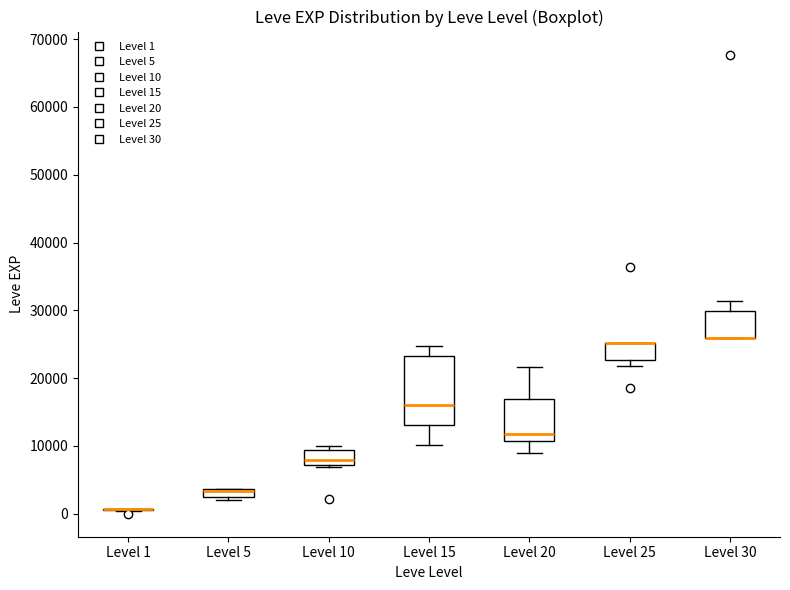

Comparing the boxes themselves (not the whiskers), which one is the tallest?

Level 15